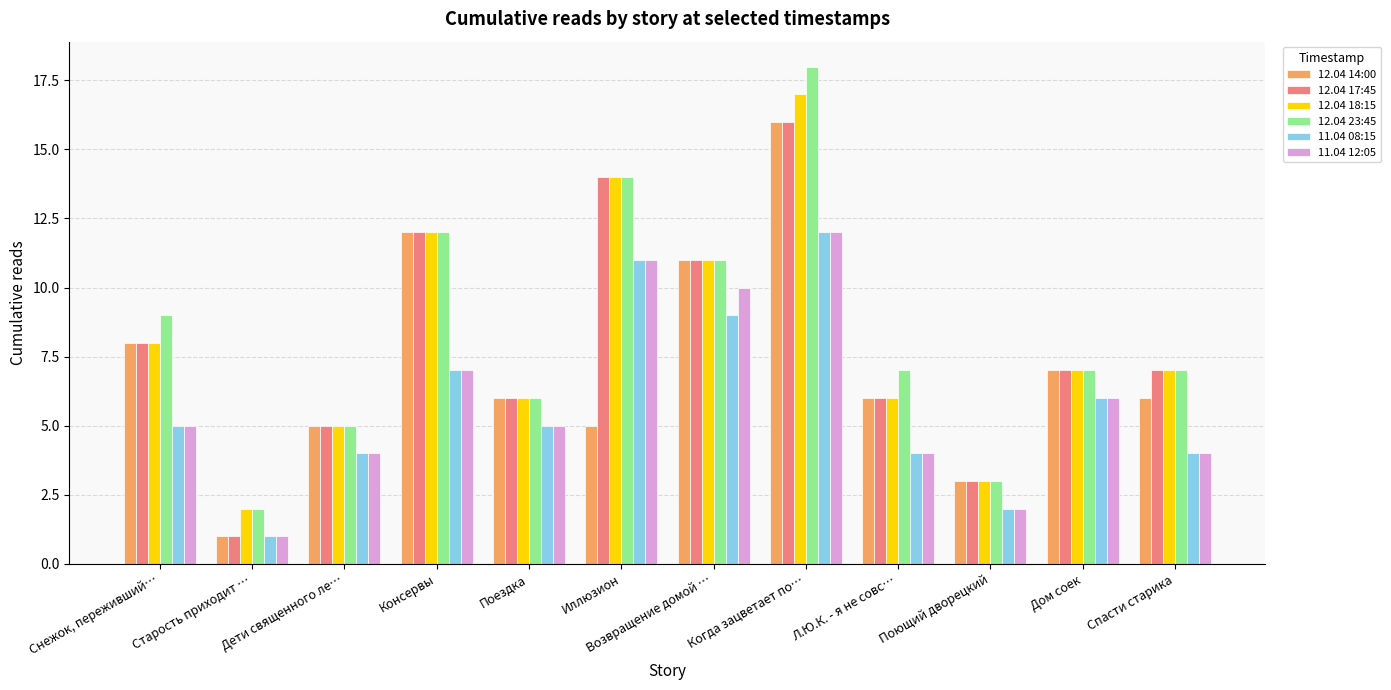

How many groups of bars are there?

12